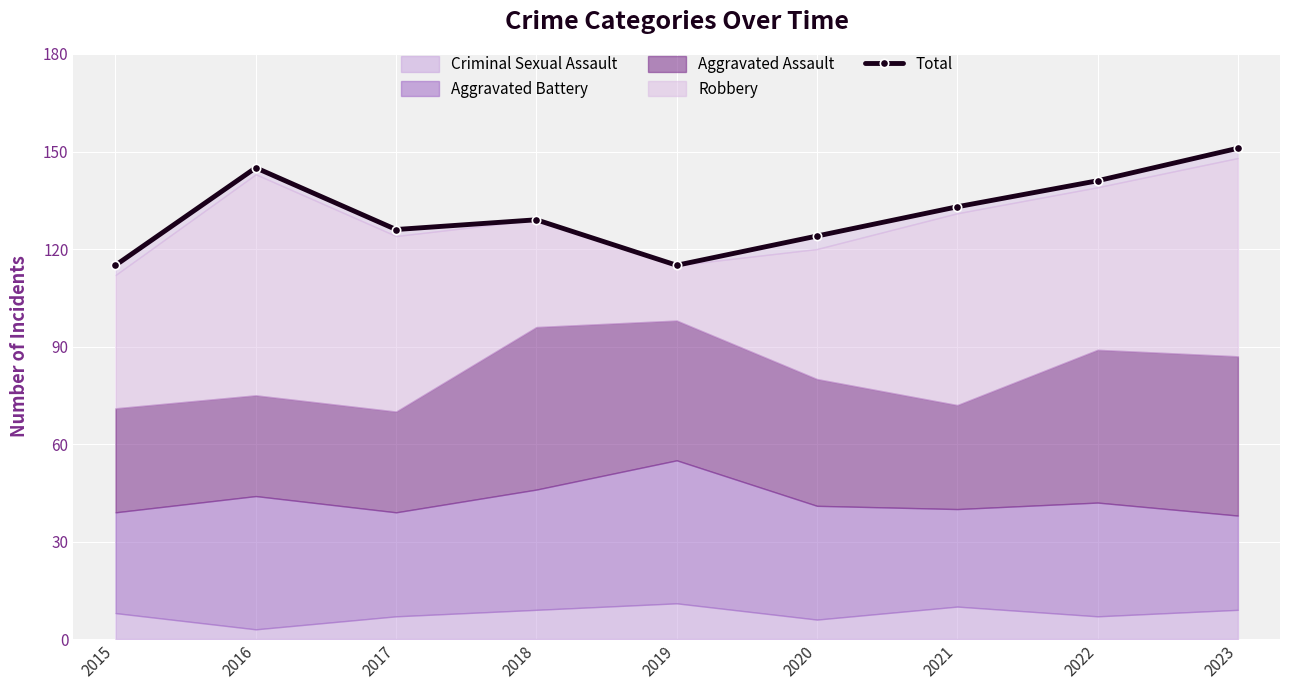

At which category does the data reach its first local peak?

2016